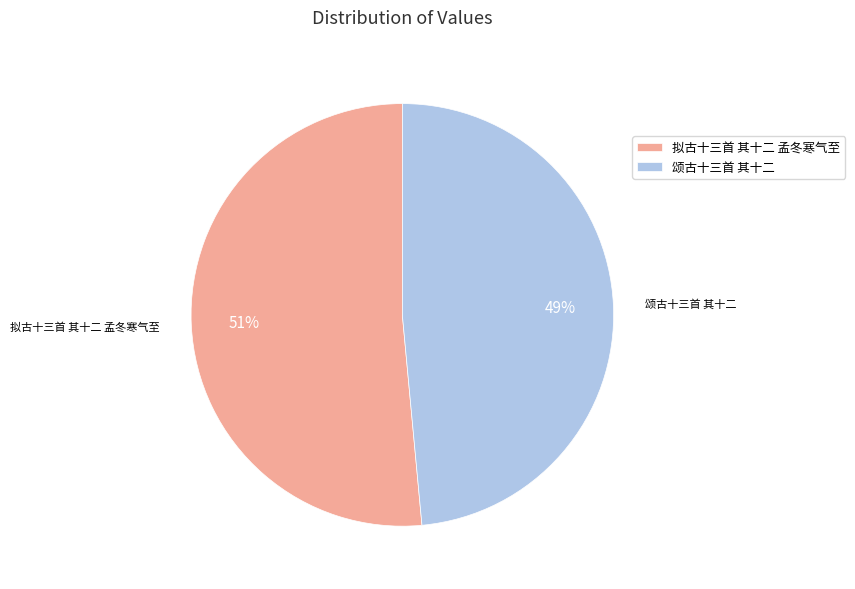

To the nearest percent, what is the average slice percentage?

50%